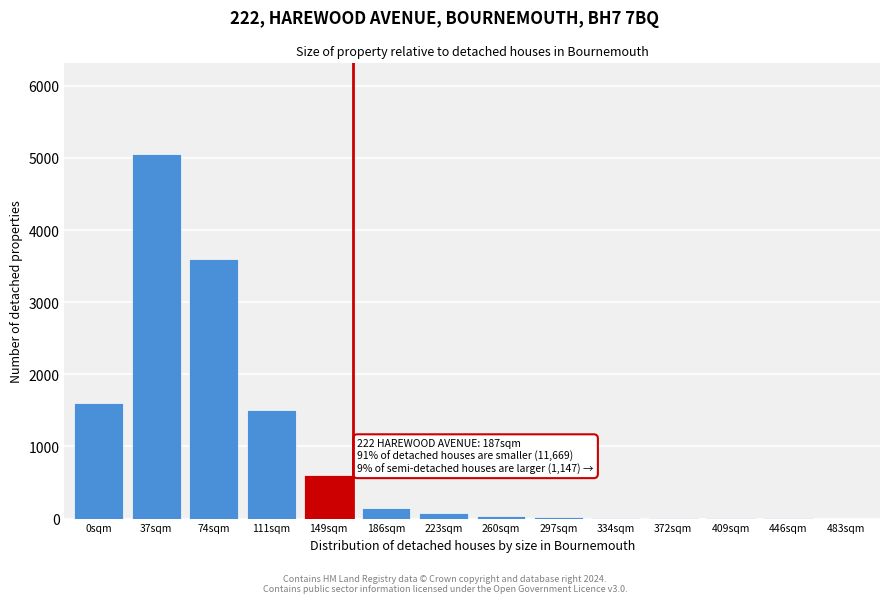

The chart shows a value of 5 at 372sqm. True or false?

True